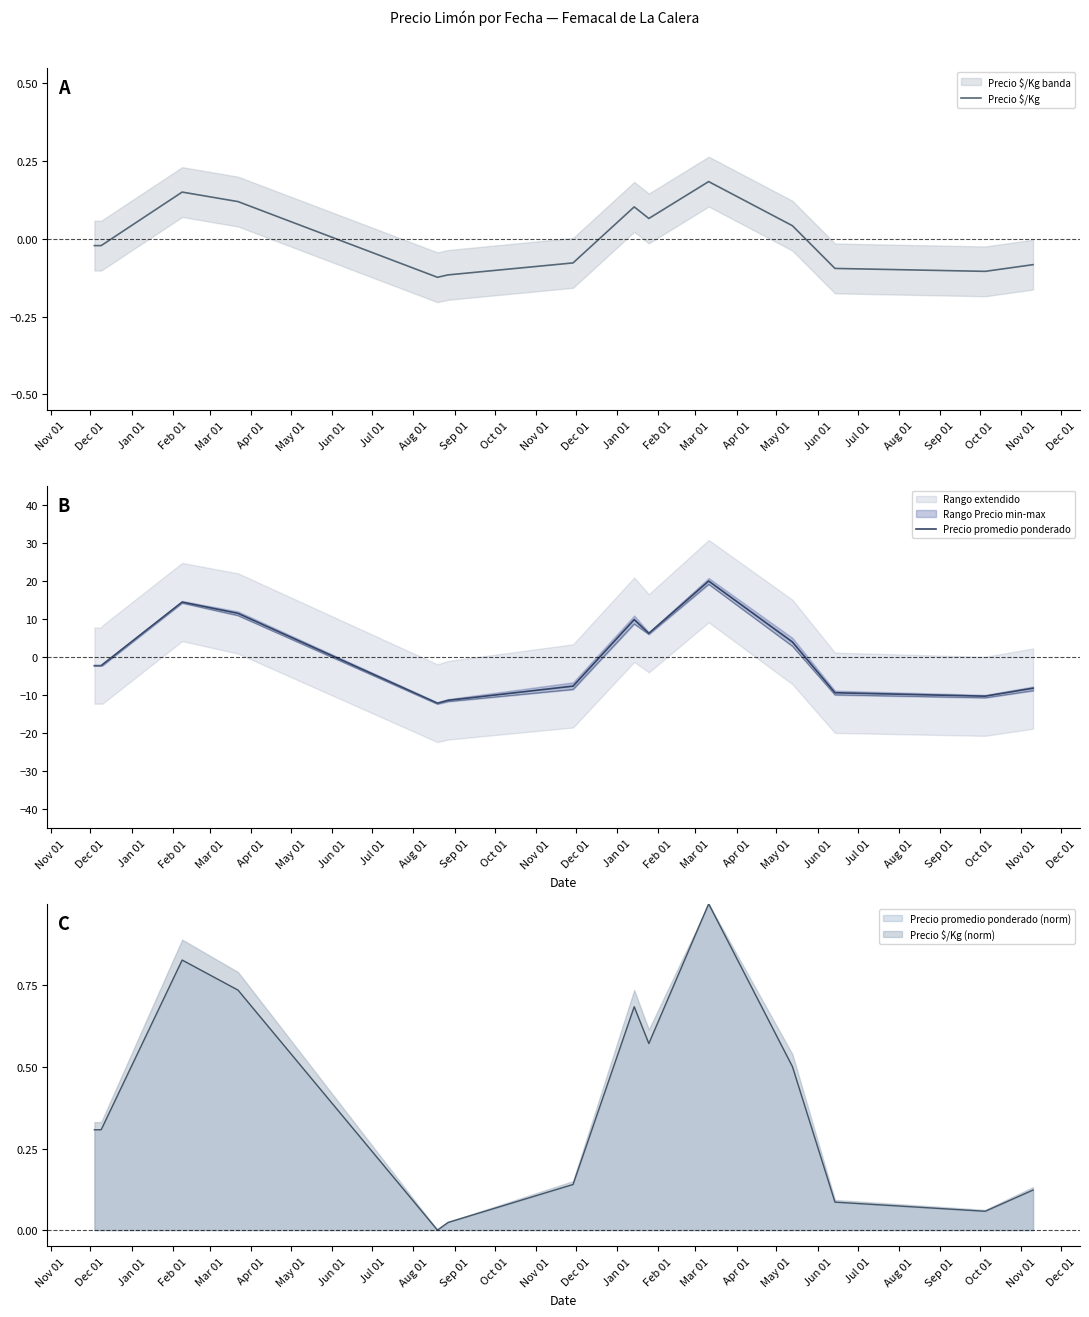

True or false: Precio promedio ponderado has a value of 16.2 at Mar 01.

False